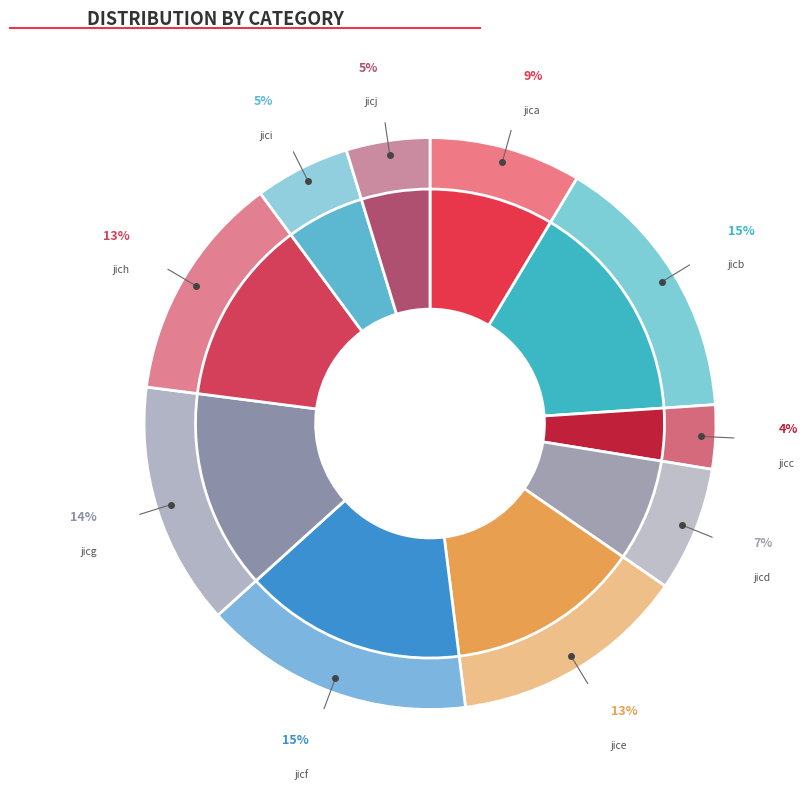

What percentage do jici and jicg together represent?

19.1%